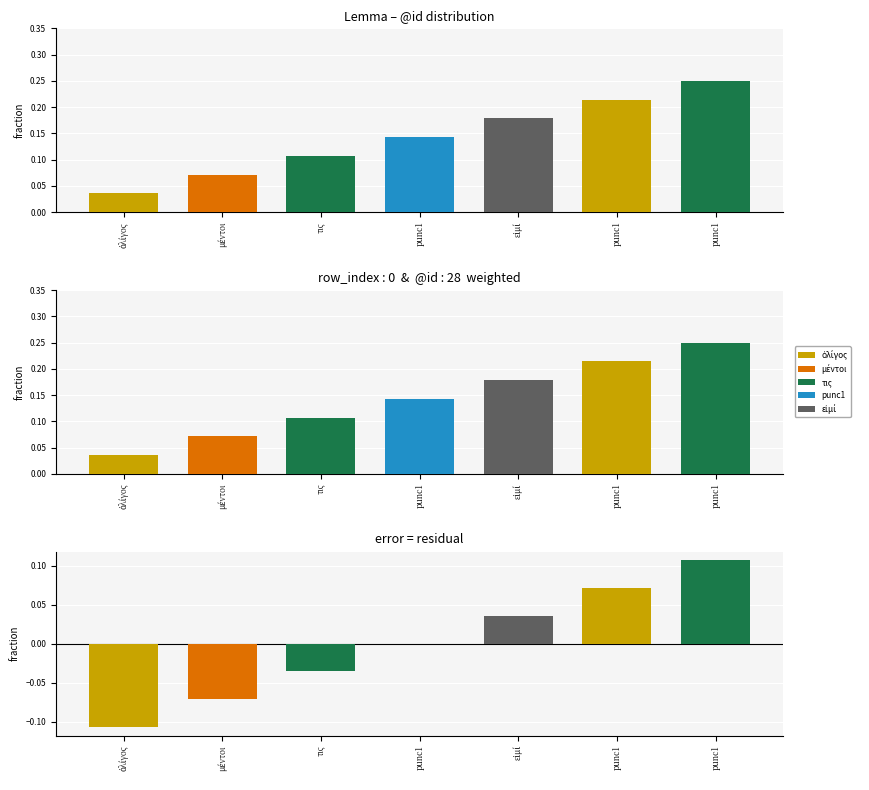

True or false: residual has a value of -0.1 at μέντοι.

True